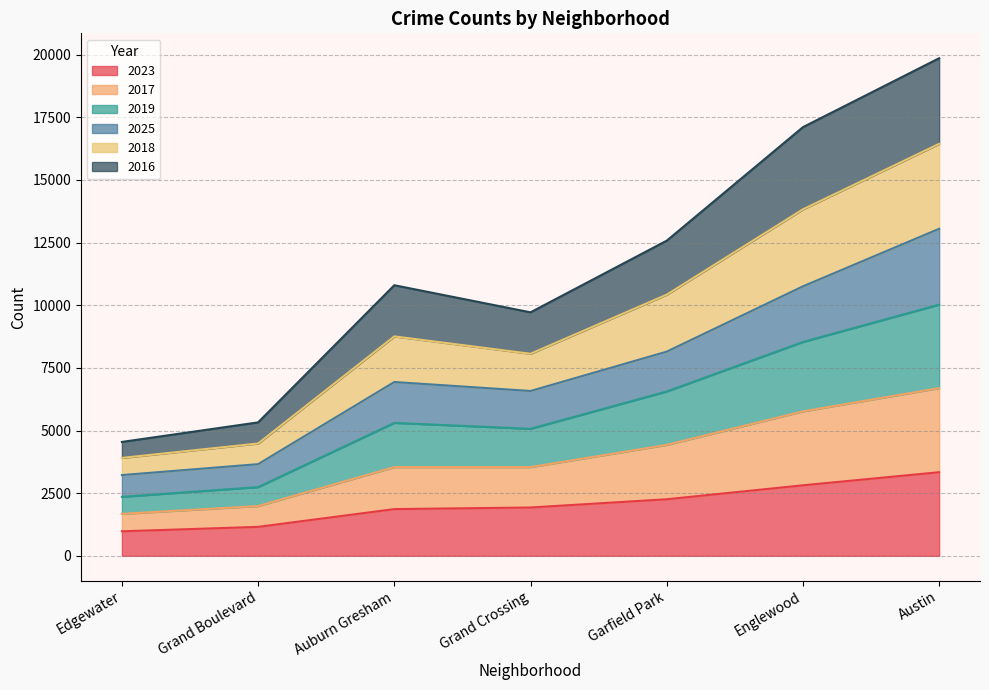

True or false: 2019 and 2018 cross at least once.

False